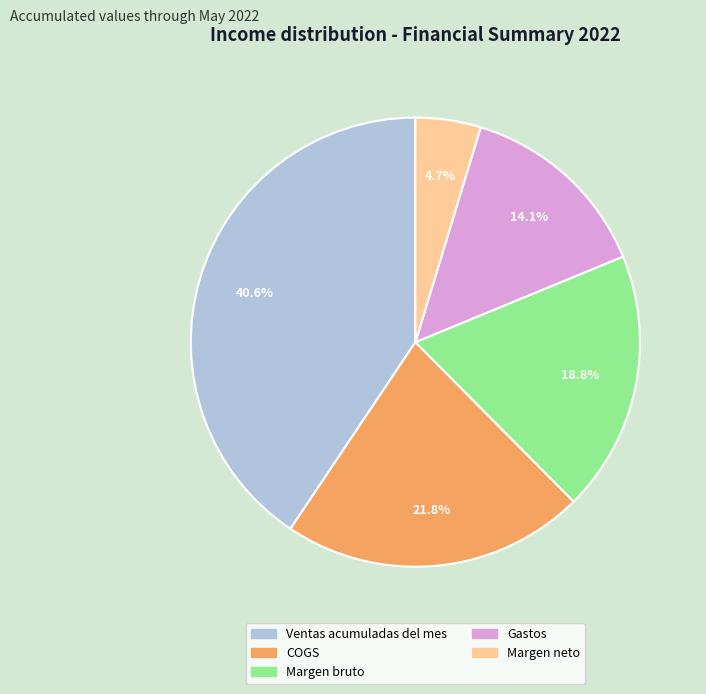

How many segments does this pie chart have?

5